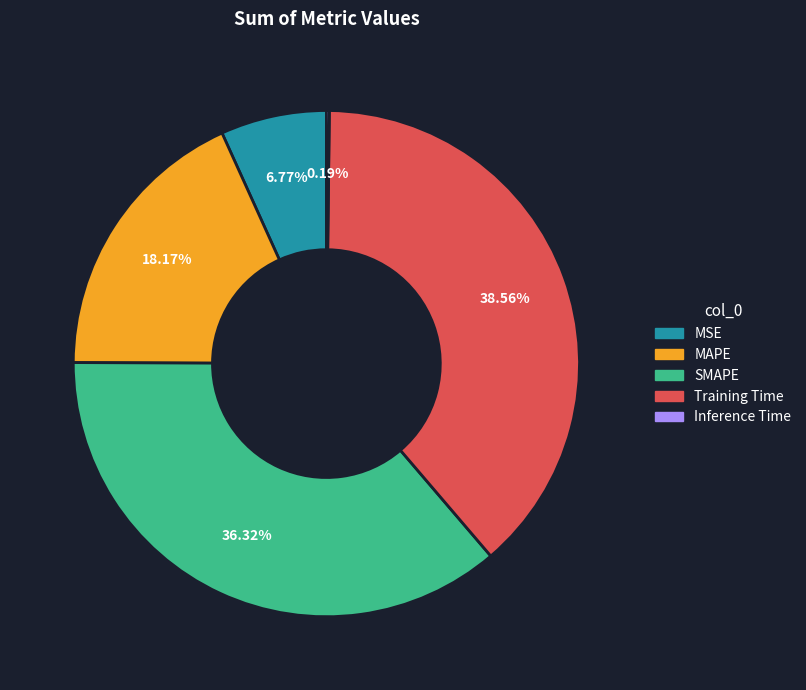

Which category has the biggest portion of the pie?

Training Time